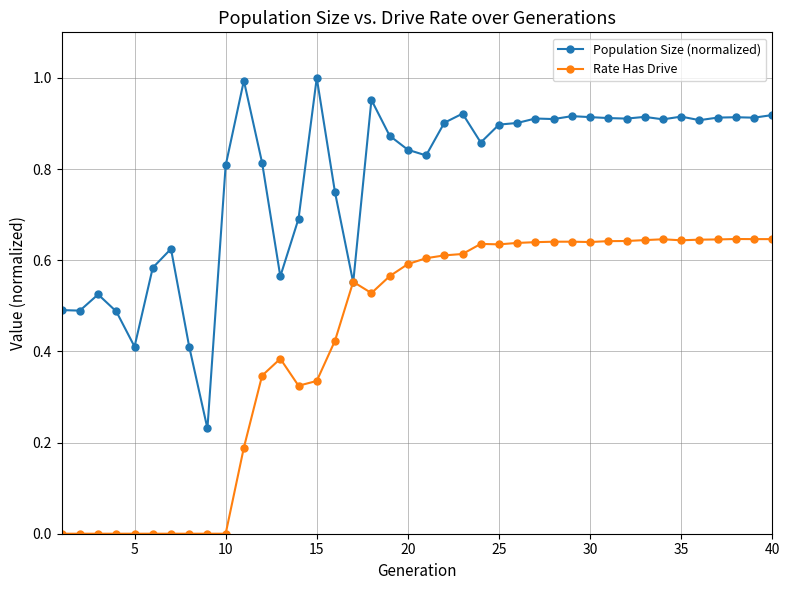

Which series has the widest spread of values?

Population Size (normalized)